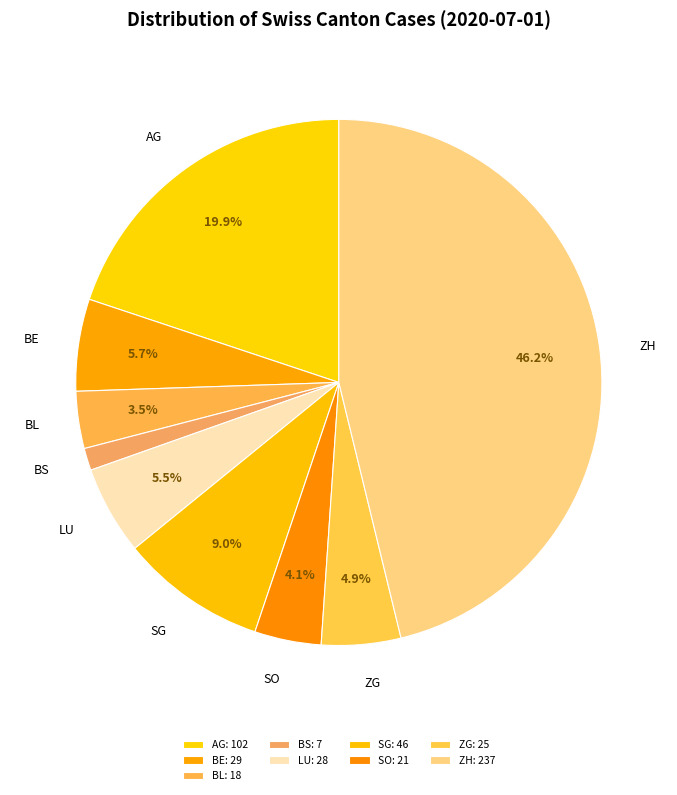

To the nearest percent, what is the average slice percentage?

11%